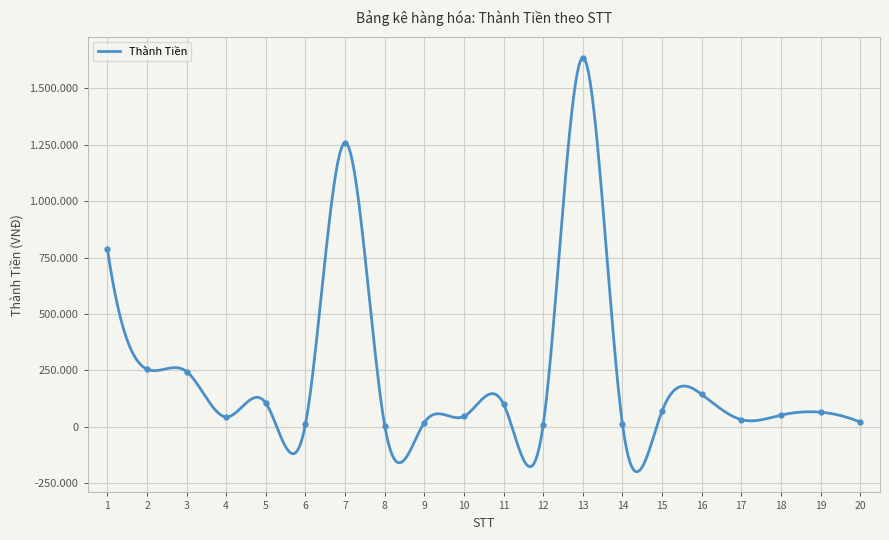

Which category has the highest value across all series?

13